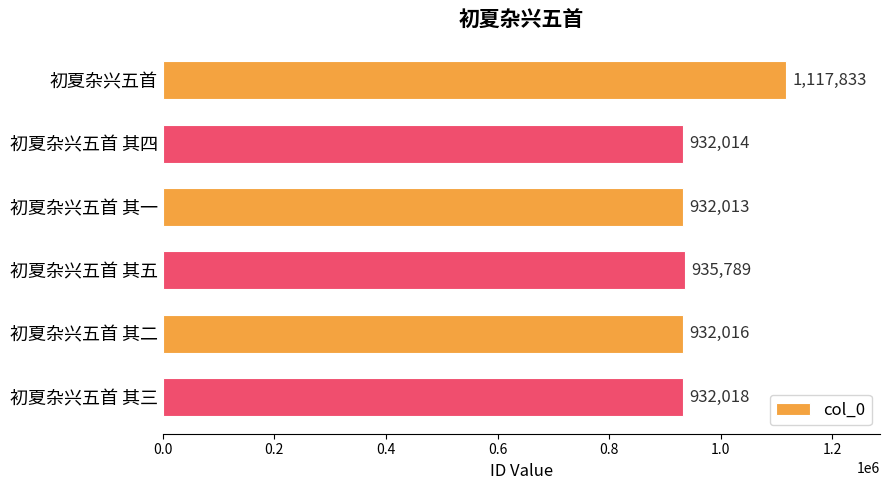

What is the sum of the values at 初夏杂兴五首 其一 and 初夏杂兴五首 其五?

1867802